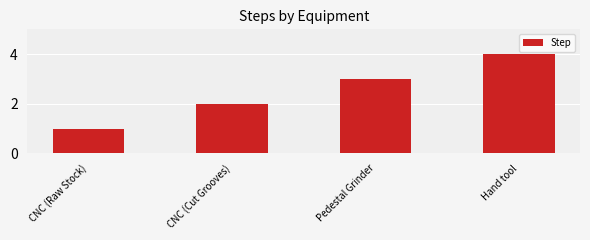

Count the values in the range 2 to 4.

3